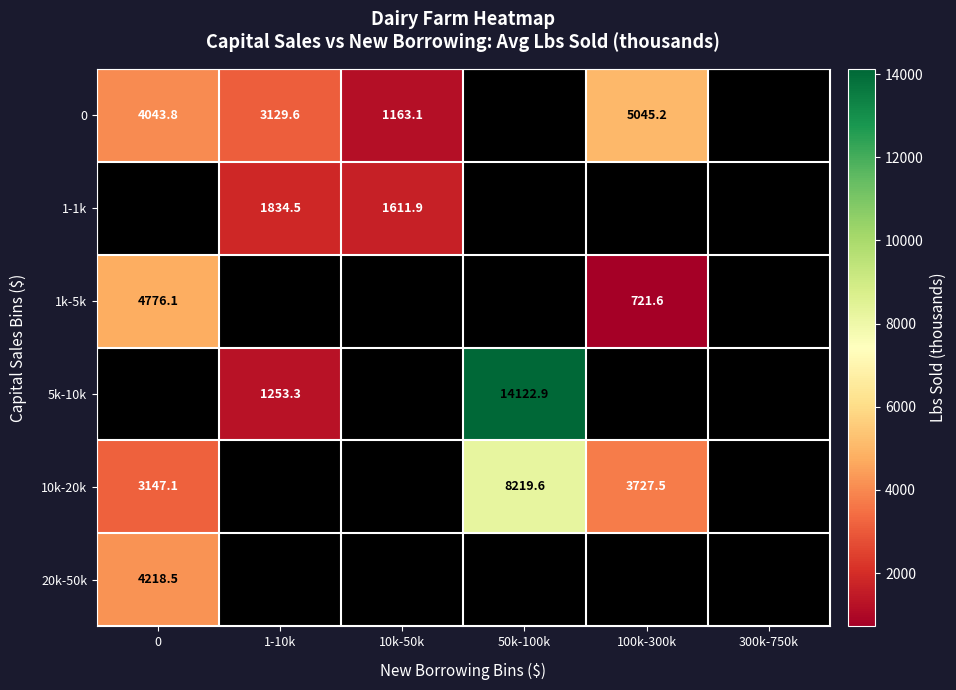

How many distinct data groups are displayed?

6